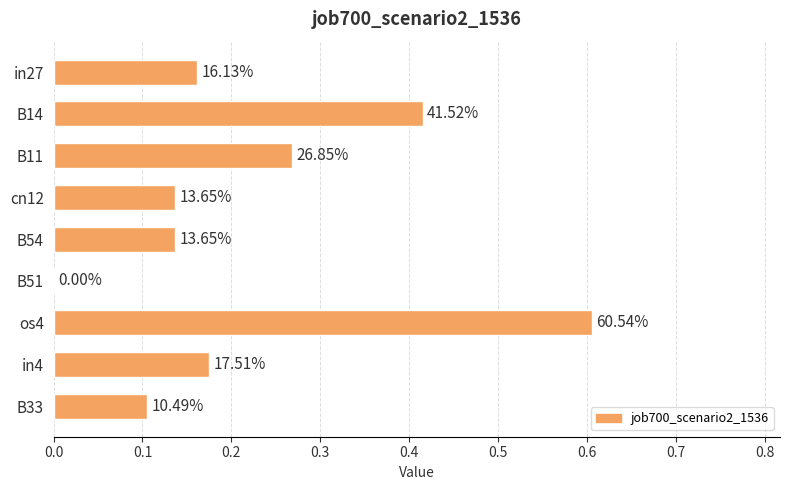

Are the bars horizontal?

Yes